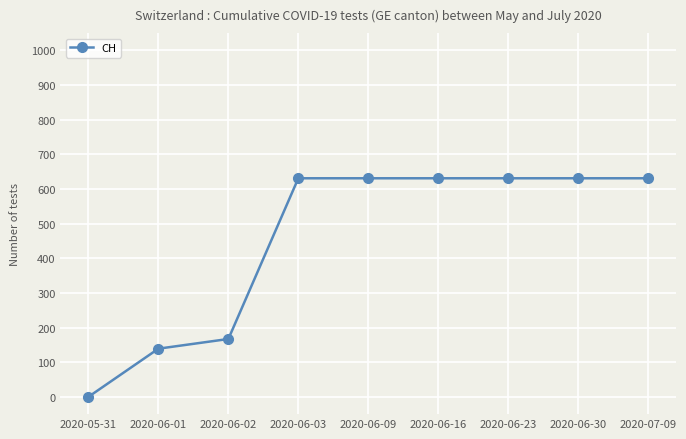

What is the label of the 3rd point from the right?

2020-06-23